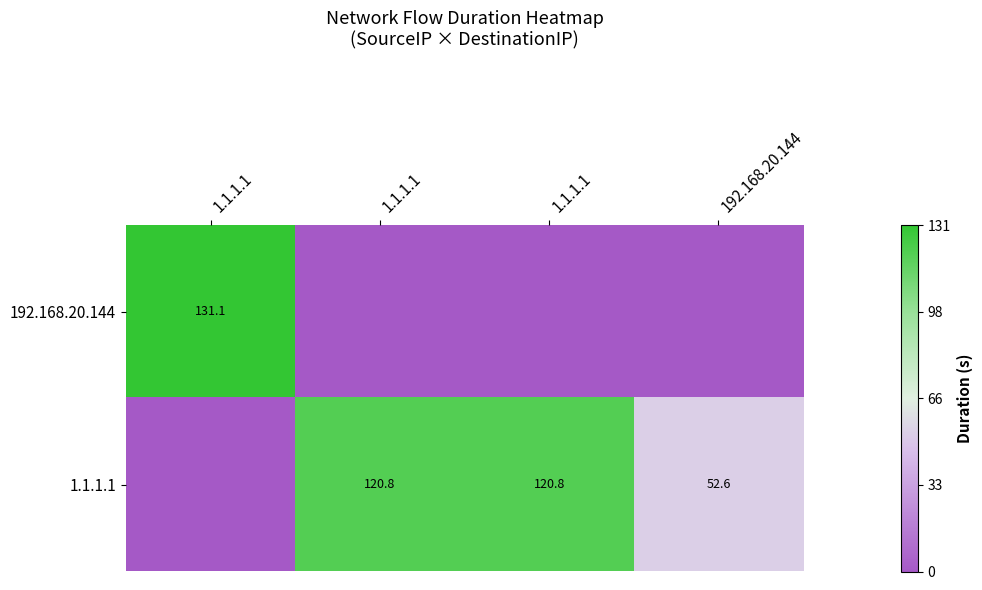

What is the difference between the maximum and minimum values in the 1.1.1.1 series?

120.8